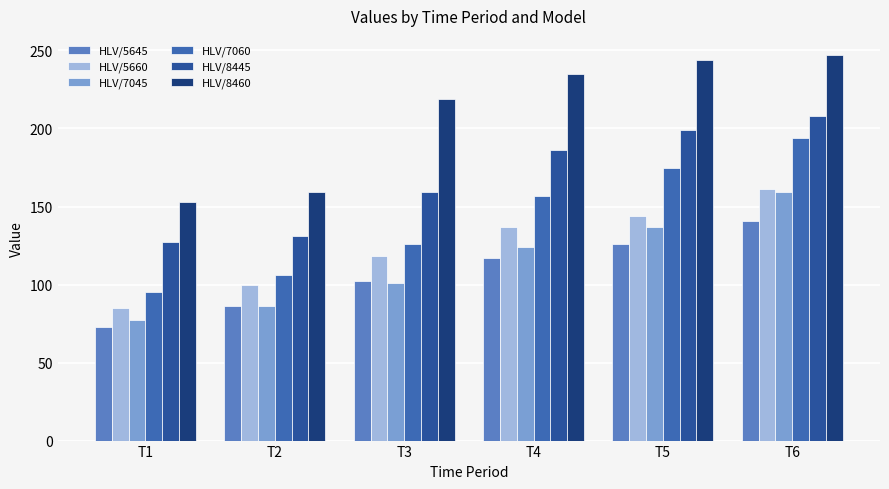

Rank the categories by HLV/7060 value from highest to lowest.

T6, T5, T4, T3, T2, T1